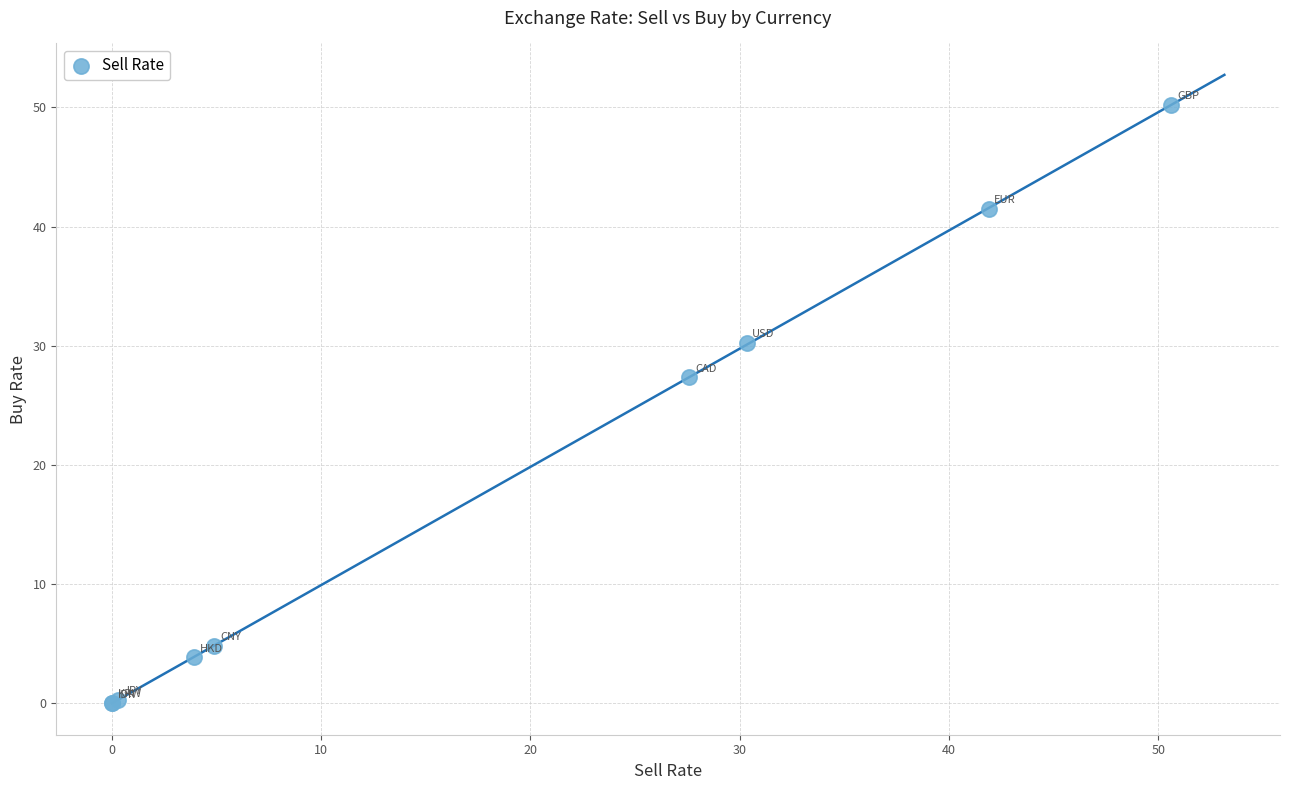

What Y value in the scatter plot is closest to 25?

27.4